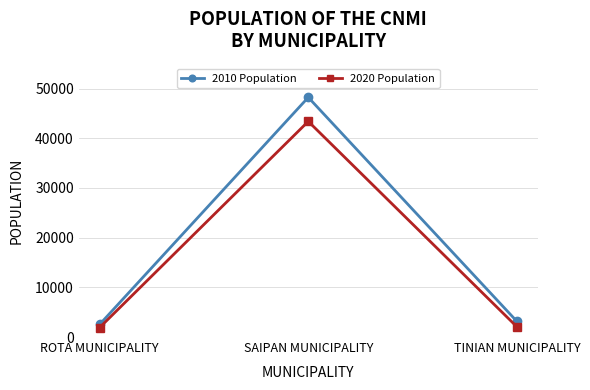

Which series changed the most between ROTA MUNICIPALITY and SAIPAN MUNICIPALITY?

2010 Population